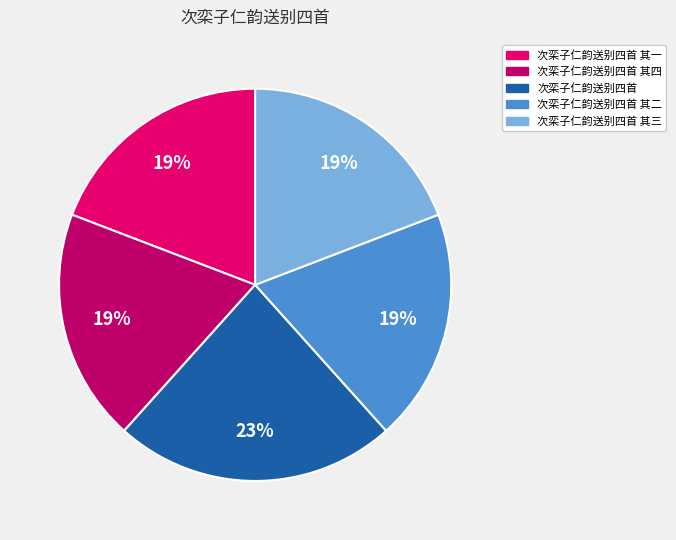

Does any single category account for the majority?

No